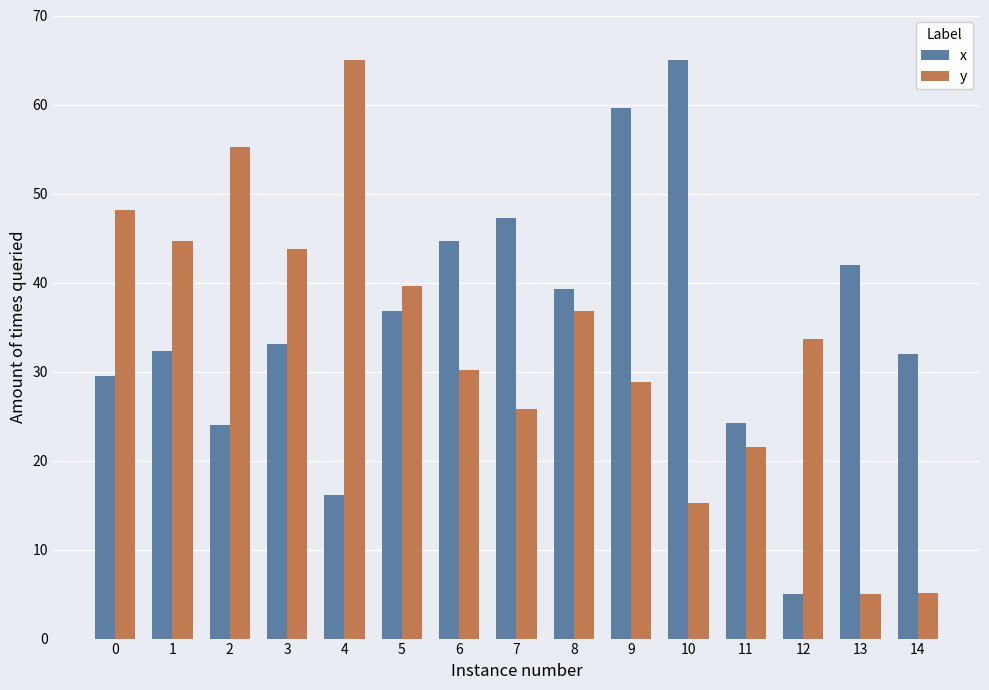

At which label does x reach its minimum?

12